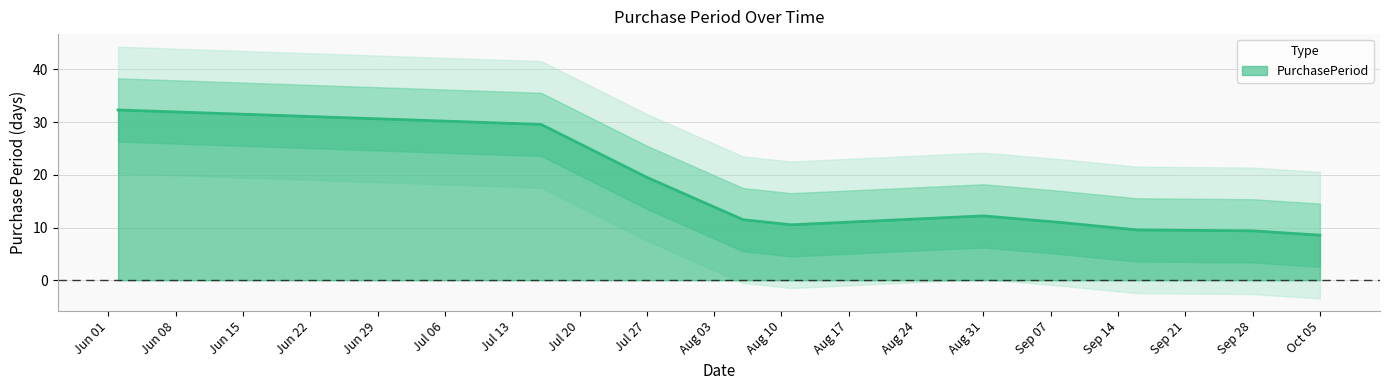

Does the chart have visible grid lines?

Yes